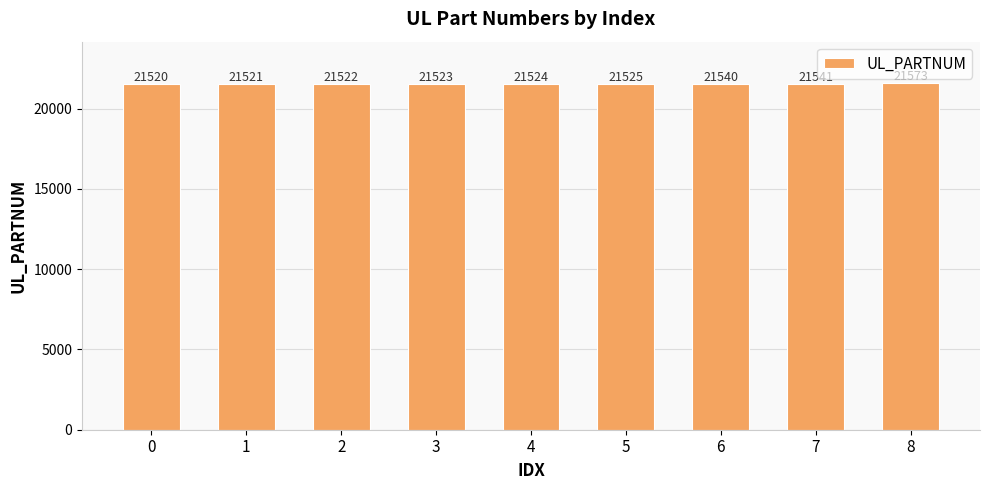

Reading right to left, extract all data points from this chart.

21573	21541	21540	21525	21524	21523	21522	21521	21520